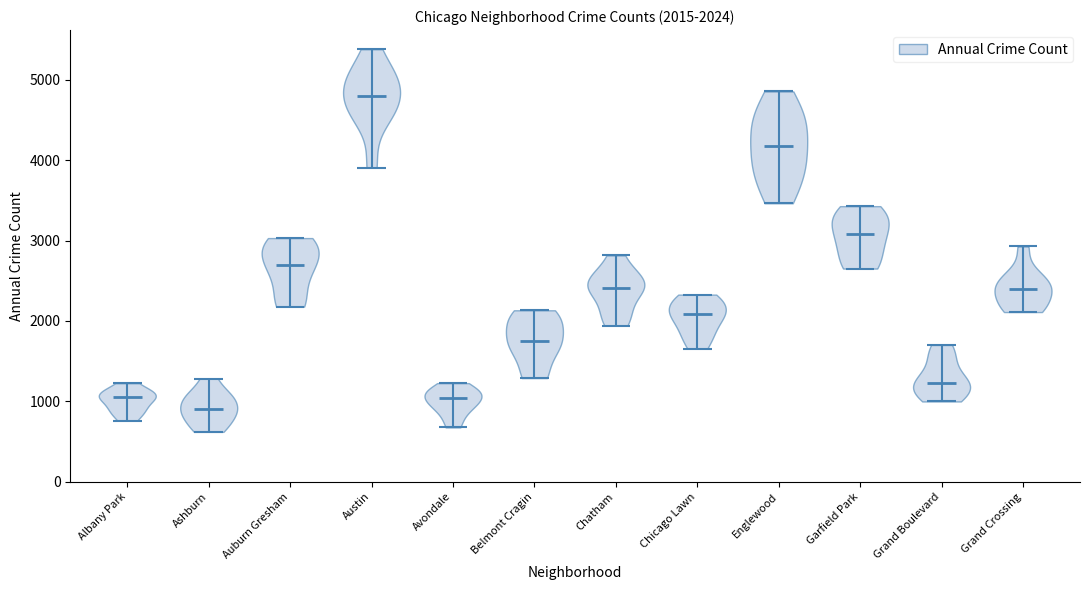

Which violin has the lowest median line?

Ashburn